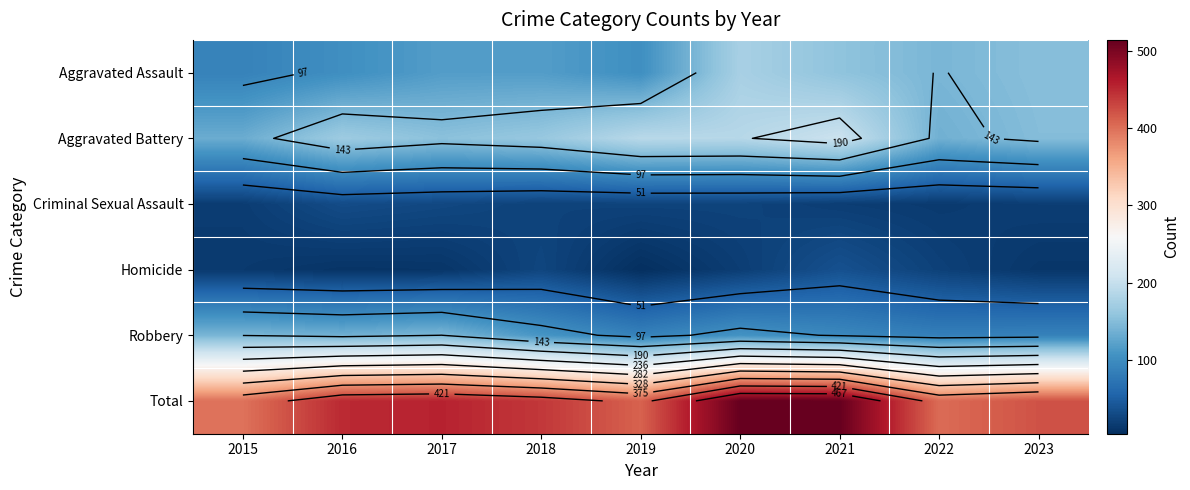

What is the difference between the highest and lowest values at 2023?

409